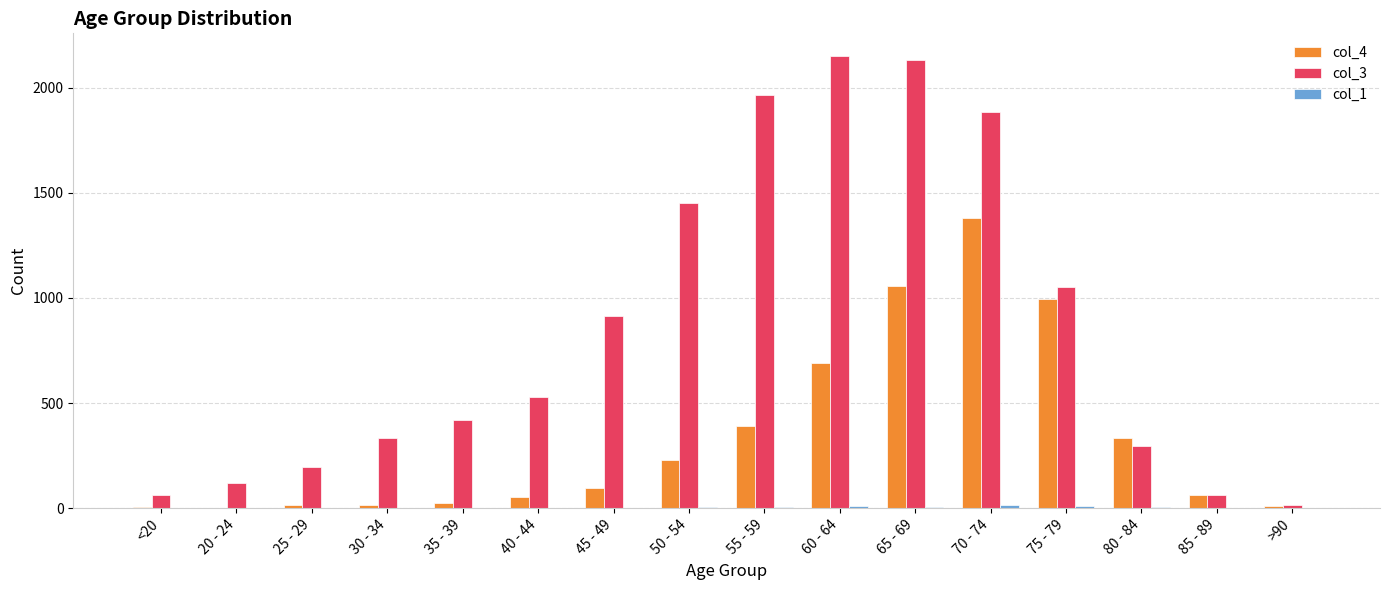

True or false: col_3 has a value of 2130 at 65 - 69.

True